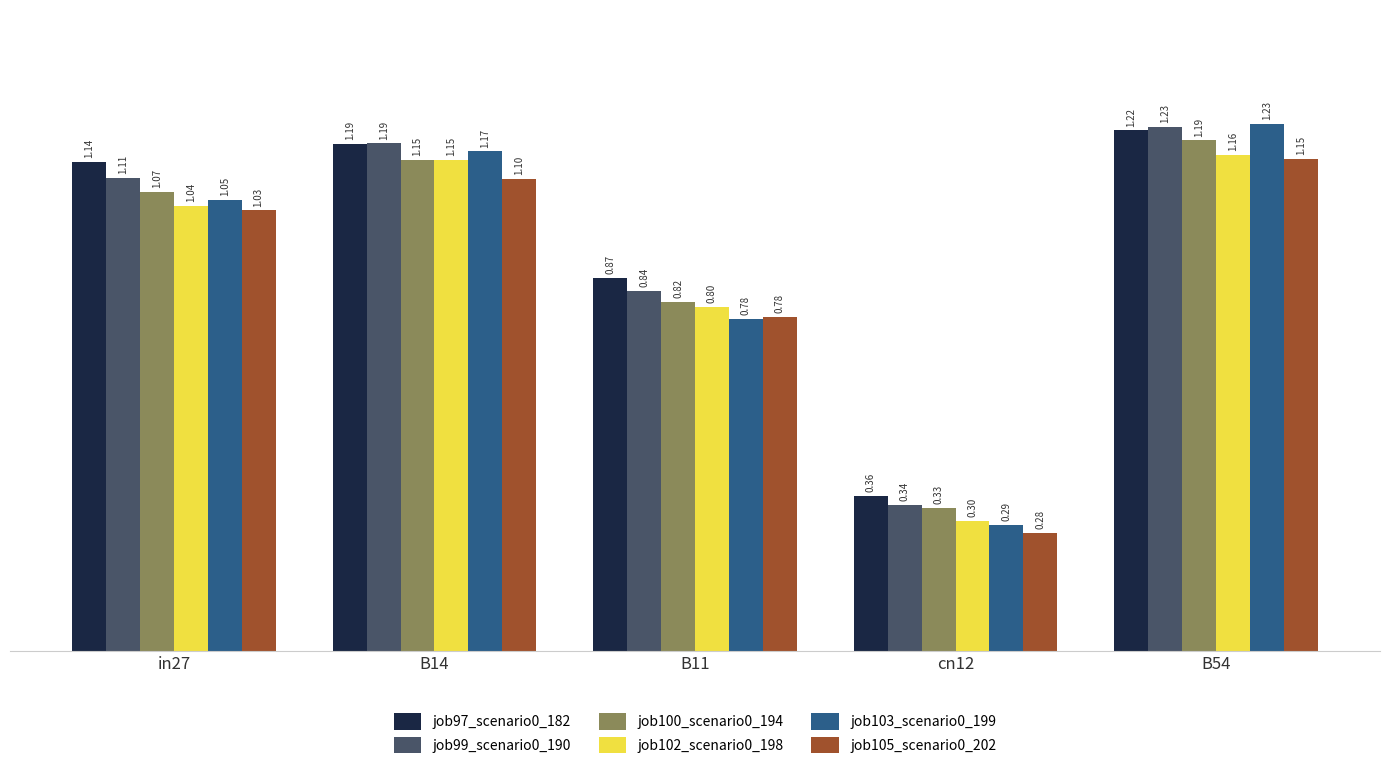

What is the total value across all series at B54?

7.2